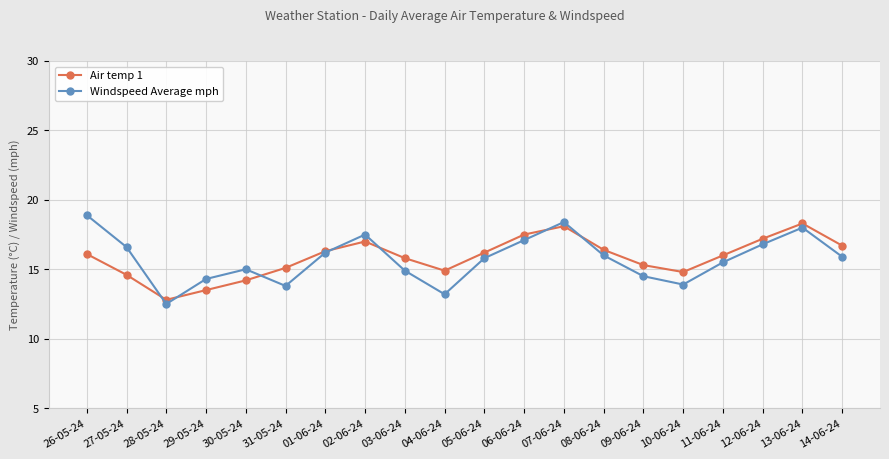

Is the value of Windspeed Average mph at 12-06-24 greater than the value of Air temp 1 at 27-05-24?

Yes